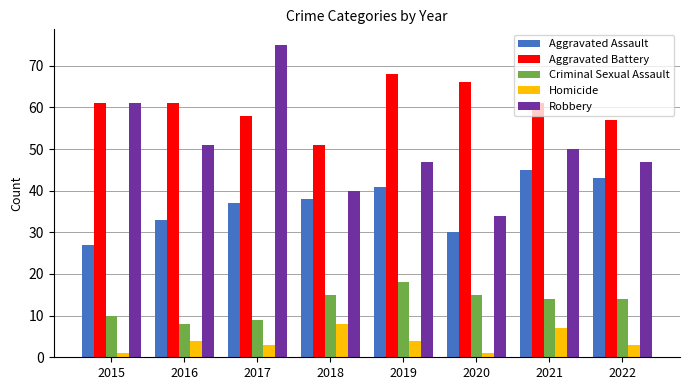

How many data points does each series have?

8